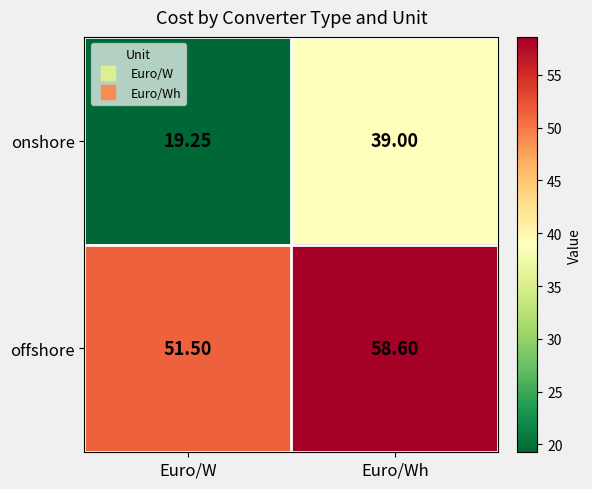

Is the value of offshore at Euro/W greater than the value of onshore at Euro/Wh?

Yes